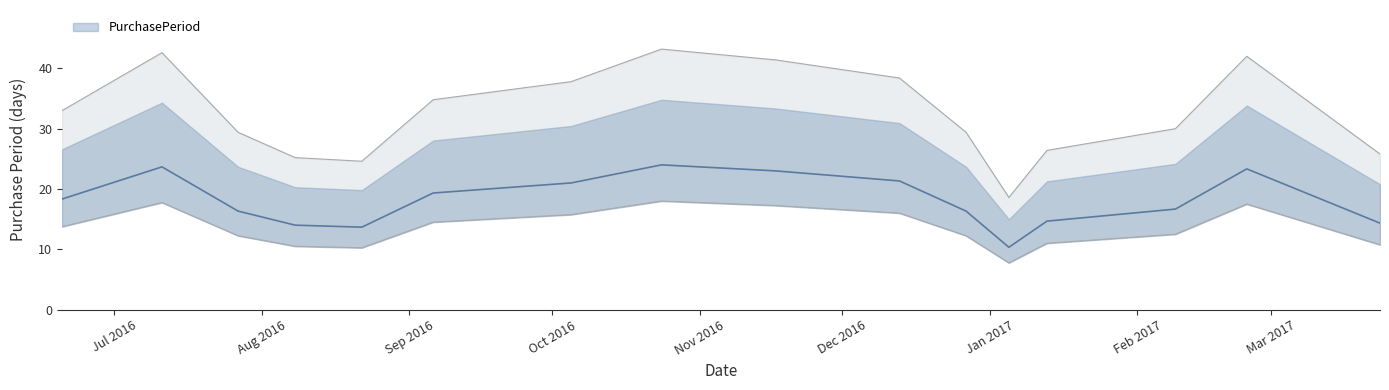

What is the difference between the maximum and second lowest values?

25